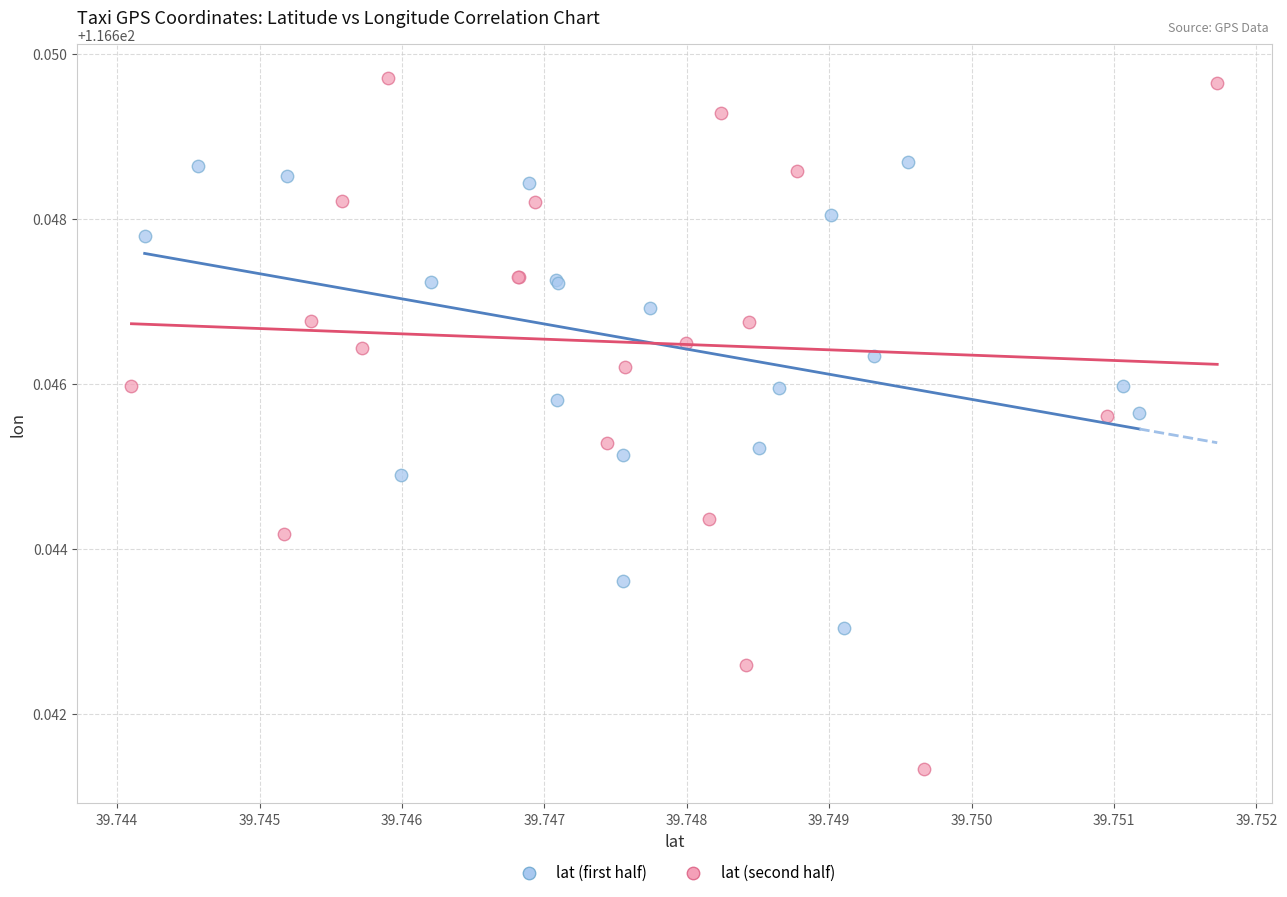

Which series contains the highest Y value?

lat (second half)